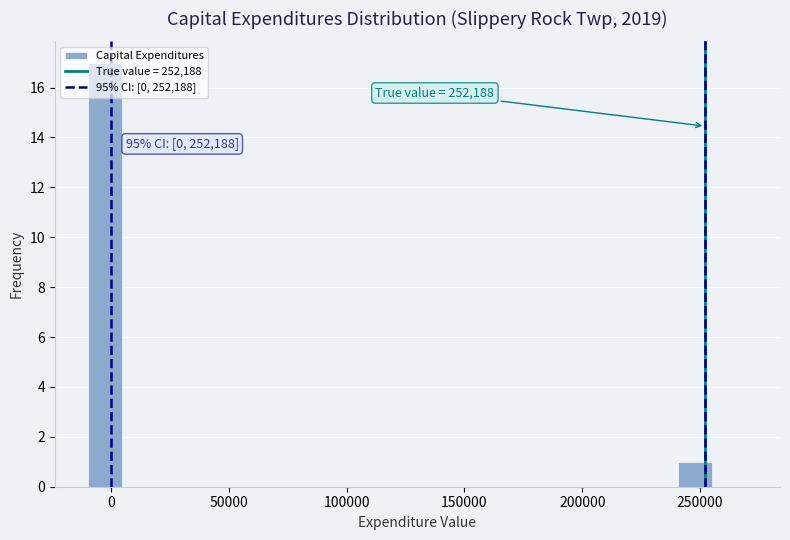

Read against the x-axis, roughly where is the centre of the tallest bar?

-5000